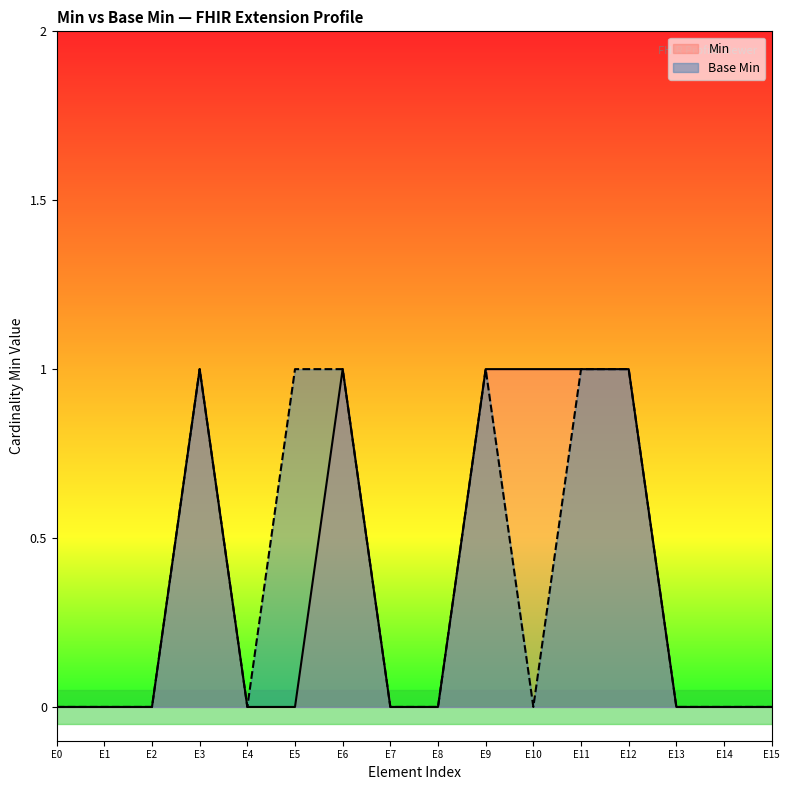

True or false: Min and Base Min intersect in this chart.

False